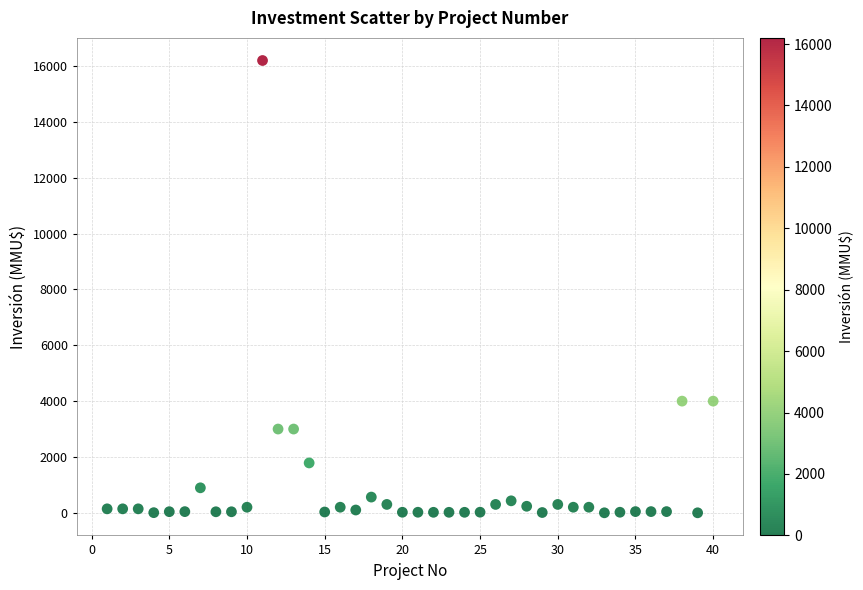

What is the range of X values (max minus min)?

39